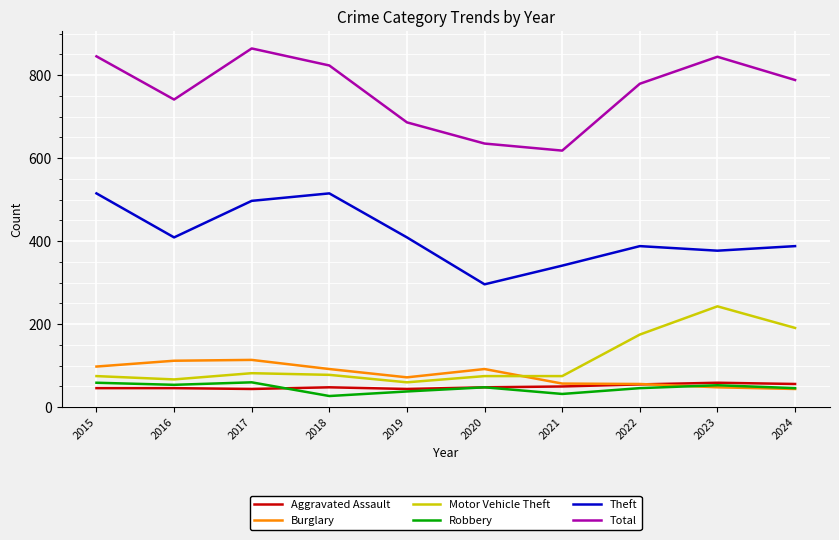

What is the highest value of the Aggravated Assault series?

59